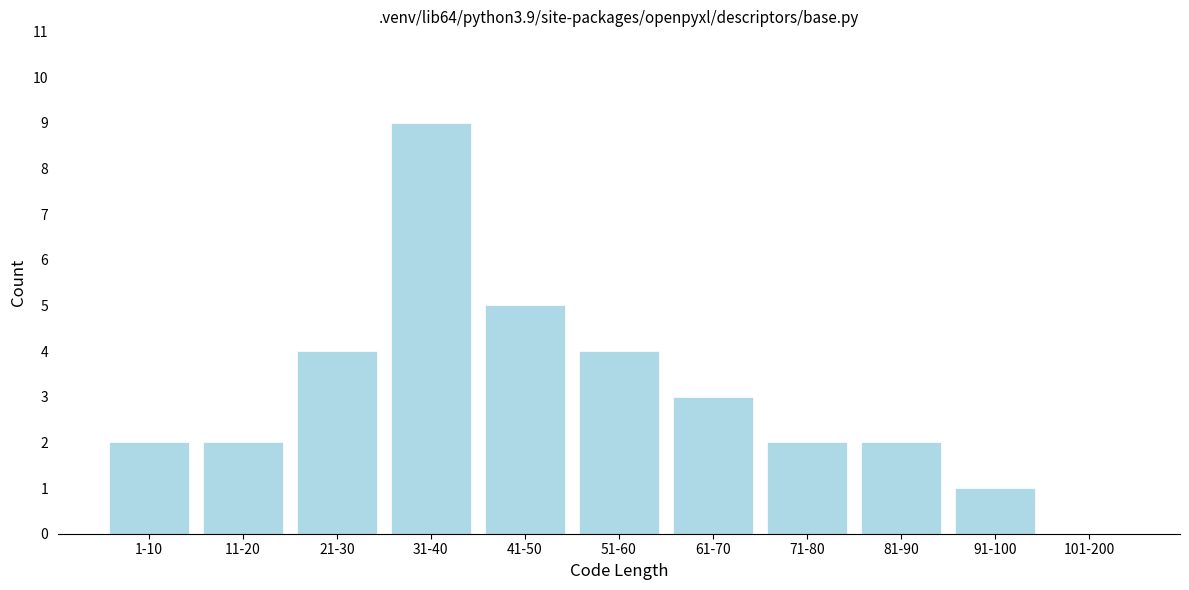

Reading left to right, list all the values displayed in this chart.

1-10=2	11-20=2	21-30=4	31-40=9	41-50=5	51-60=4	61-70=3	71-80=2	81-90=2	91-100=1	101-200=0